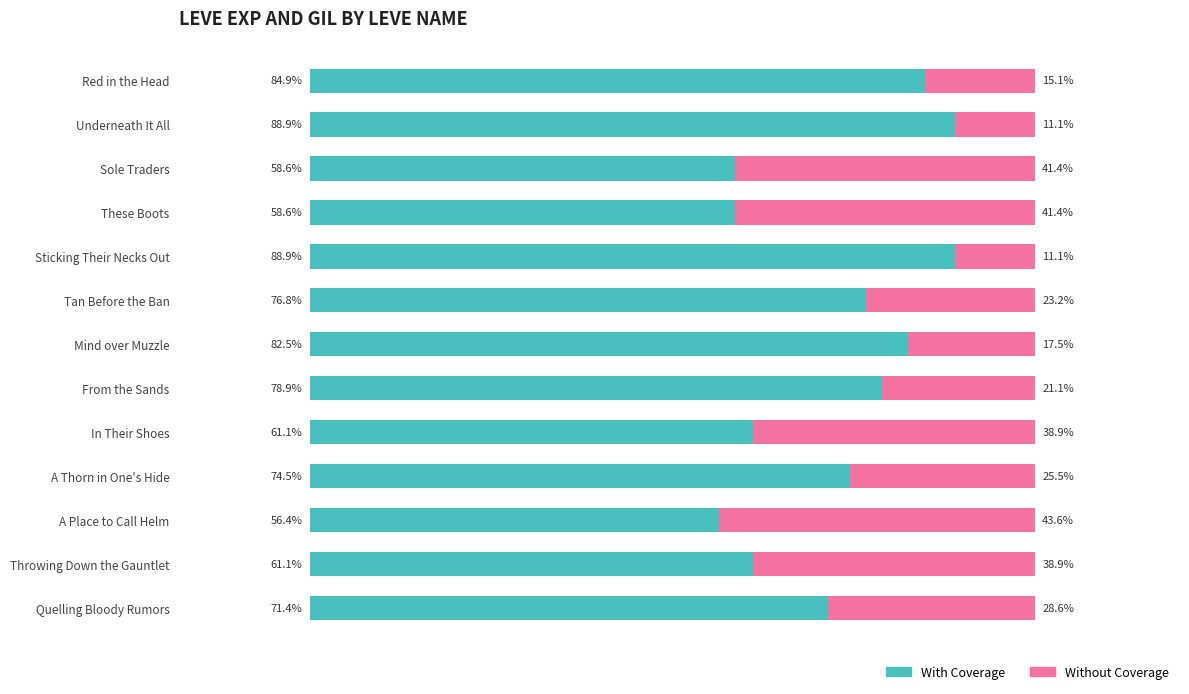

At which label does With Coverage reach its minimum?

A Place to Call Helm